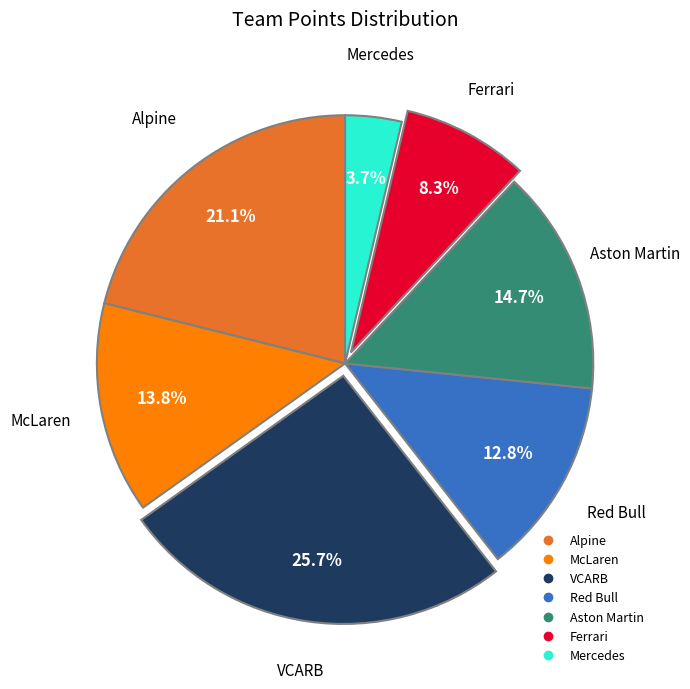

What percentage is the McLaren slice, to the nearest percent?

14%